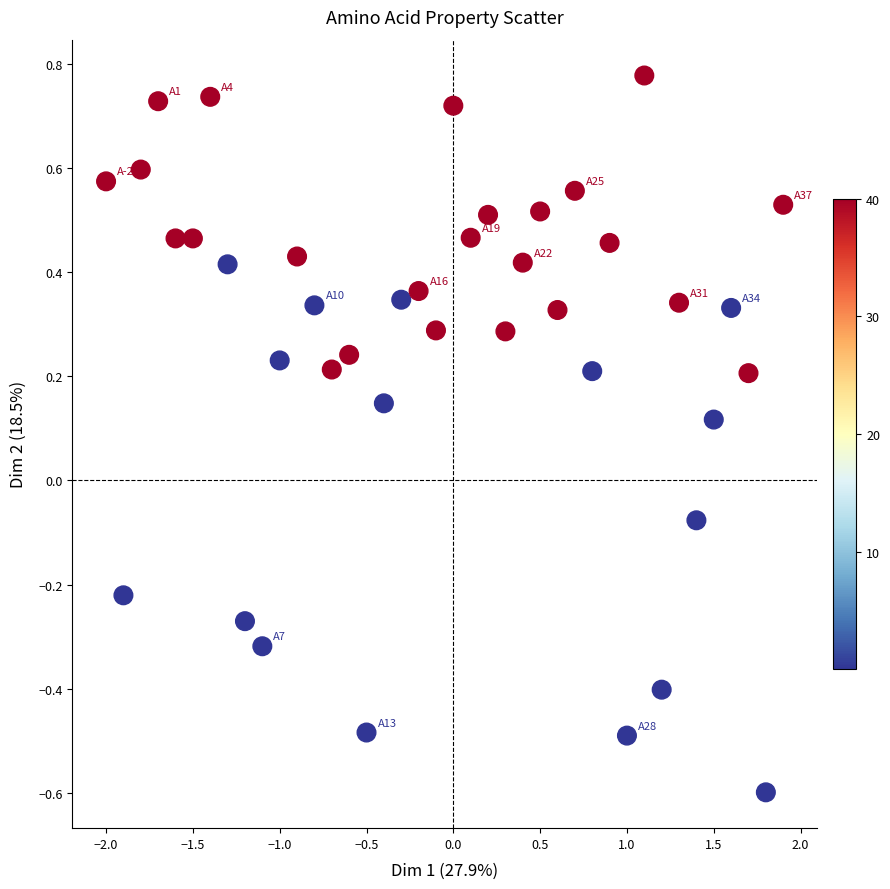

What is the range of Y values (max minus min)?

1.4